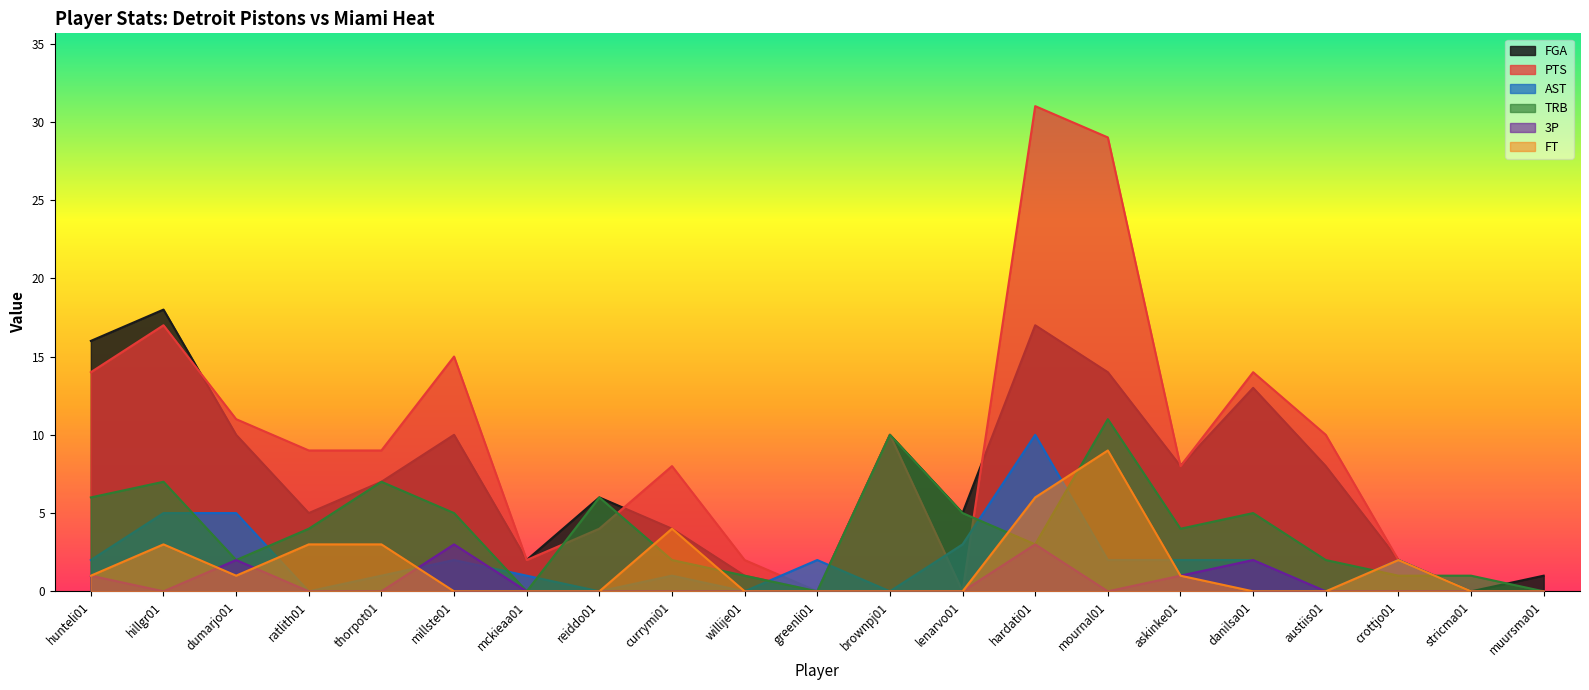

How many lines are shown in the chart?

6